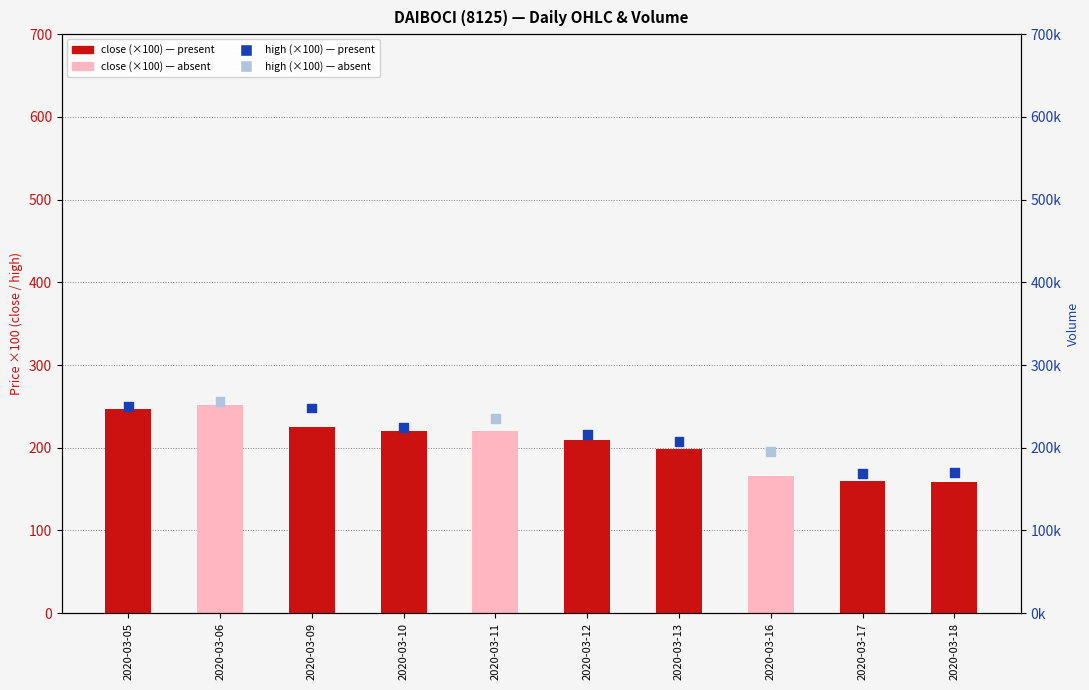

Is the value of high (×100) at 2020-03-09 greater than the value of close (×100) at 2020-03-16?

Yes